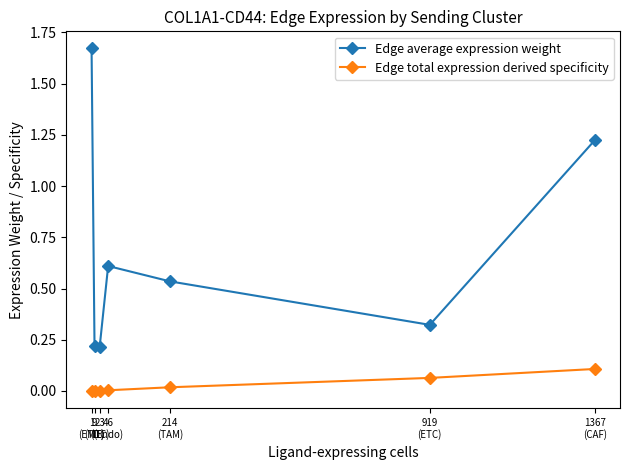

The Edge total expression derived specificity series shows 0.1 at 1367
(CAF). True or false?

True